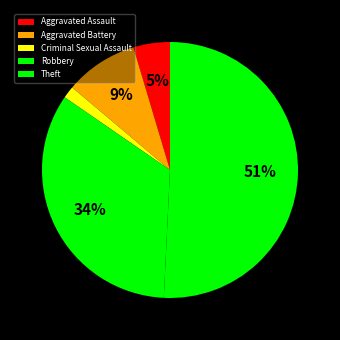

What portion of the pie excludes Aggravated Assault?

95.4%